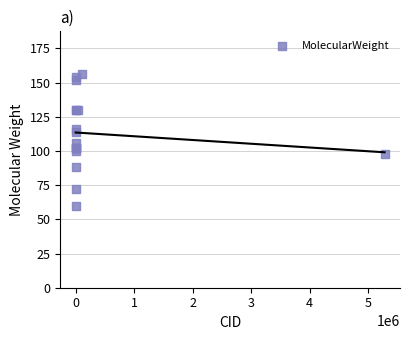

What Y value in the scatter plot is closest to 108?

106.1